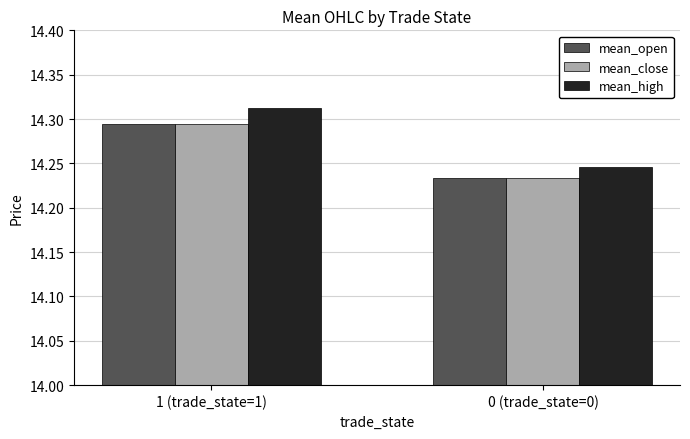

Count the number of data series in this chart.

3